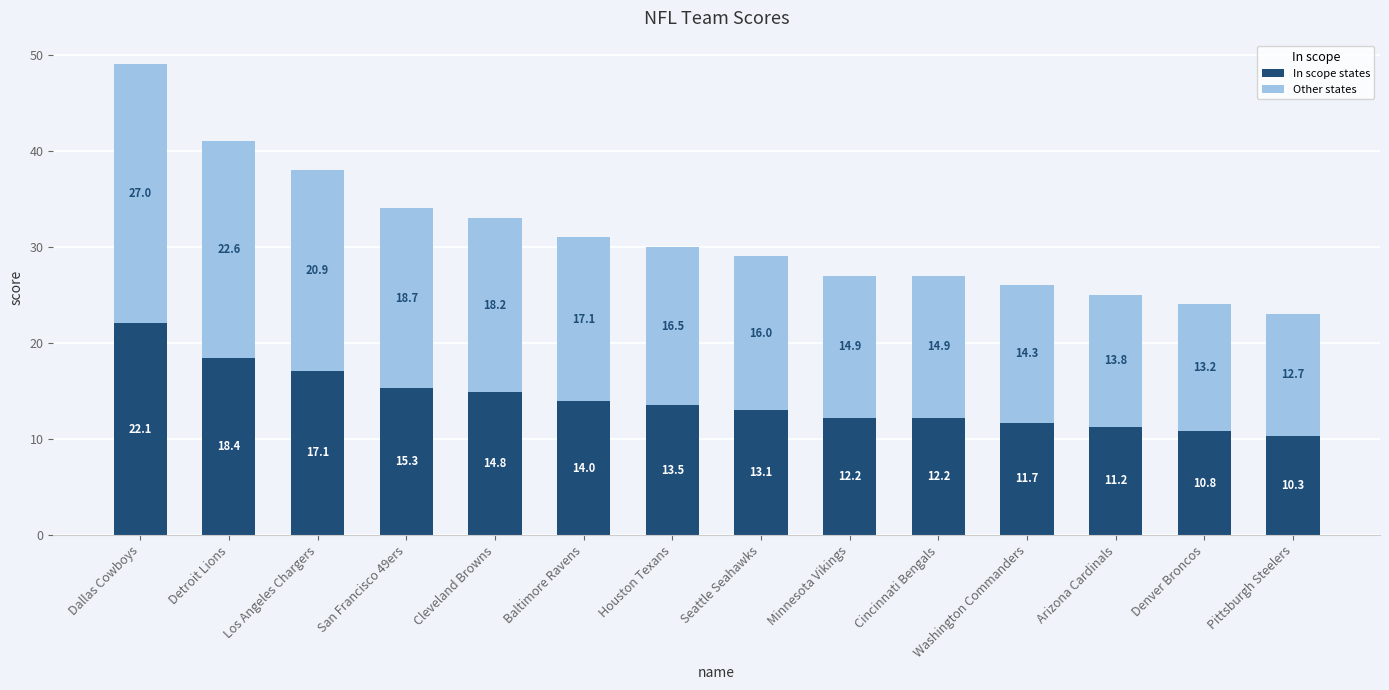

Read the In scope states value at Houston Texans.

13.5